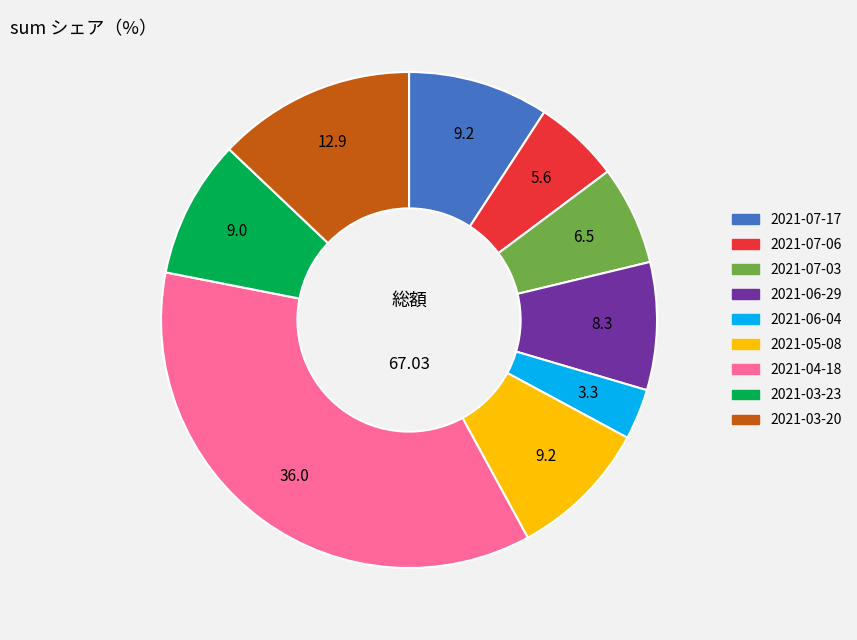

Is it true that 2021-05-08 is 9% of the pie?

True